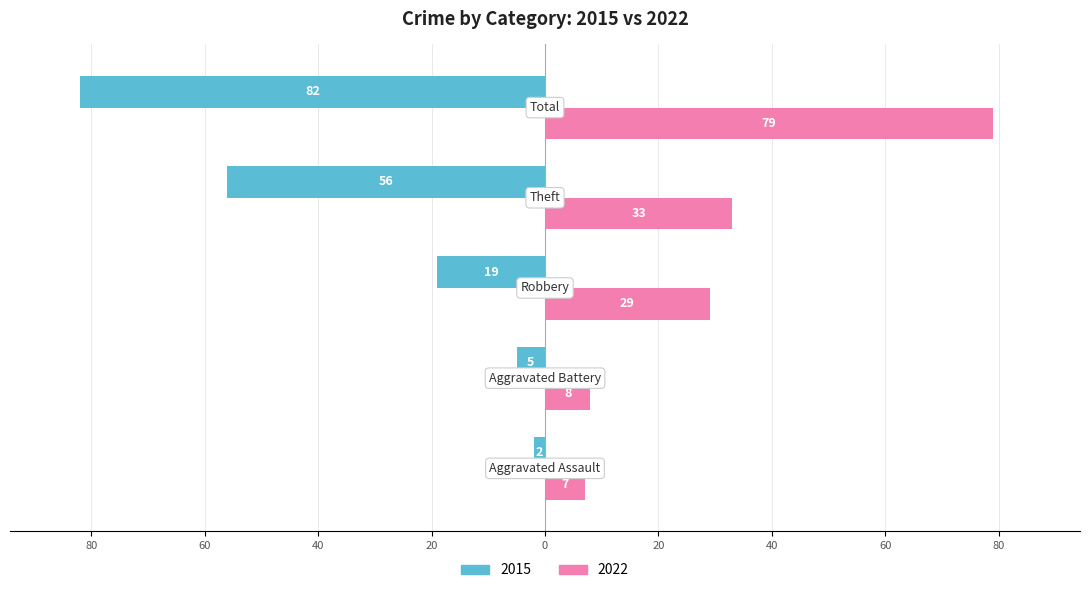

Which series has the largest range (max minus min)?

2015